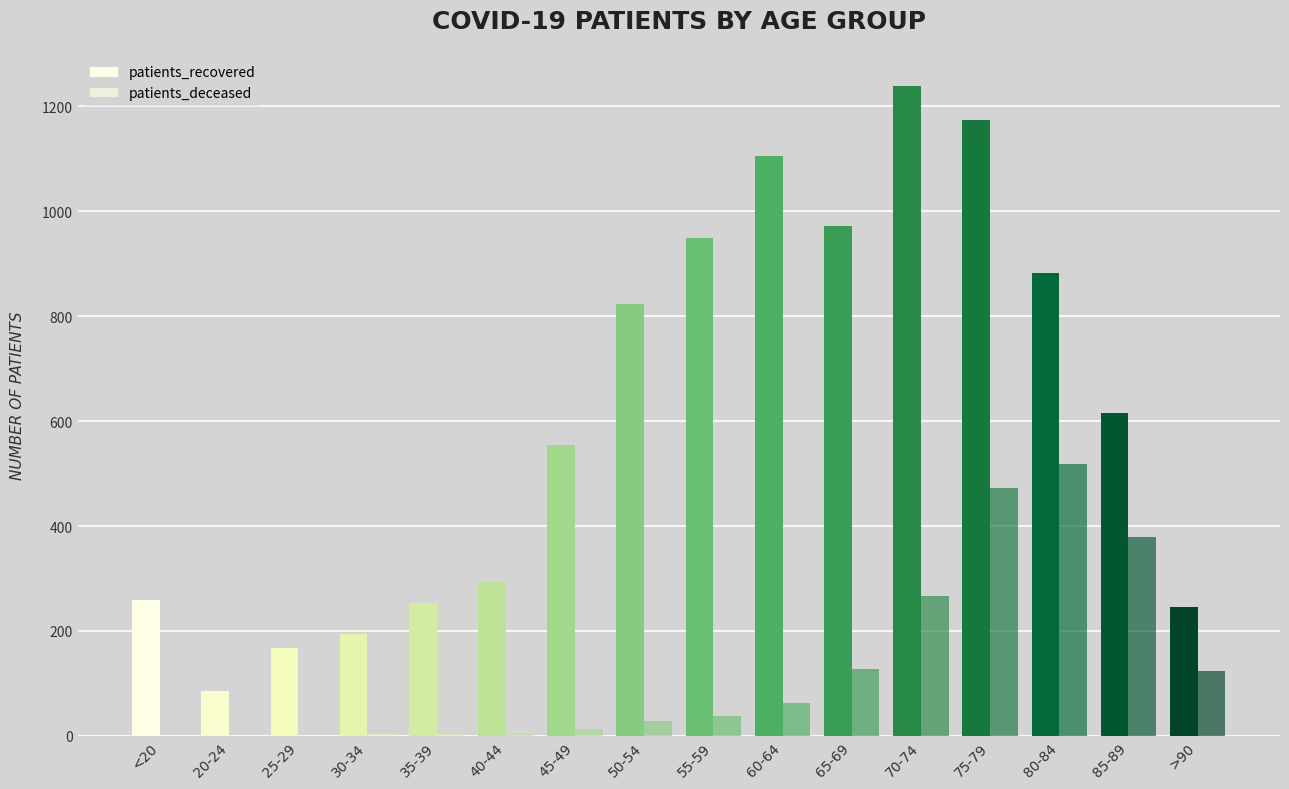

How many categories are shown in the chart?

16